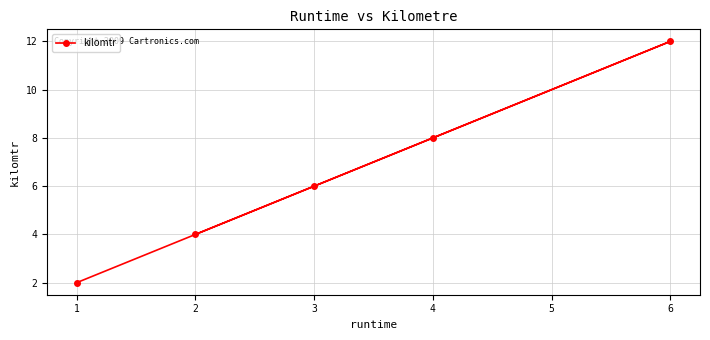

What is the sum of the values at 3 and 2?

10